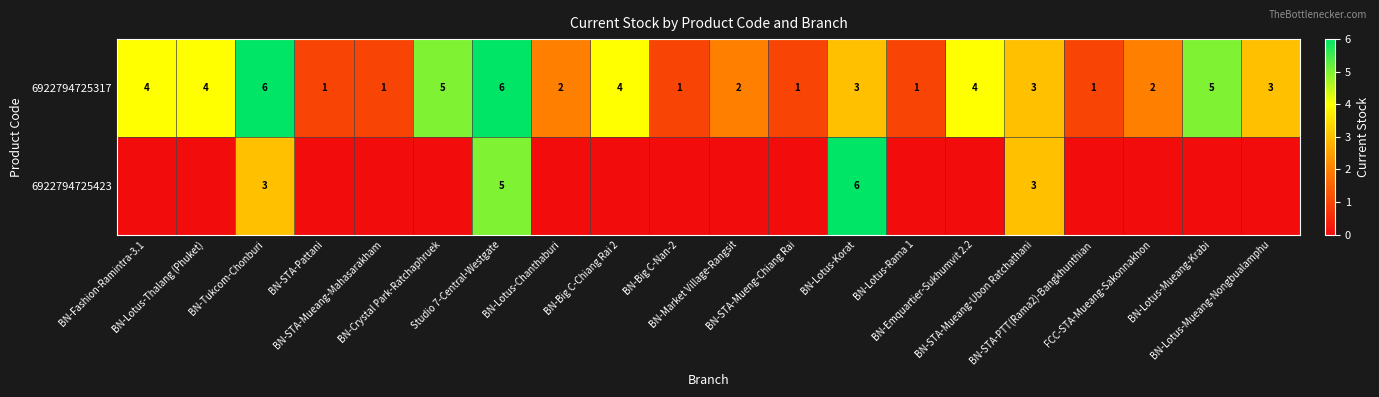

What is the average value of the 6922794725317 series?

3